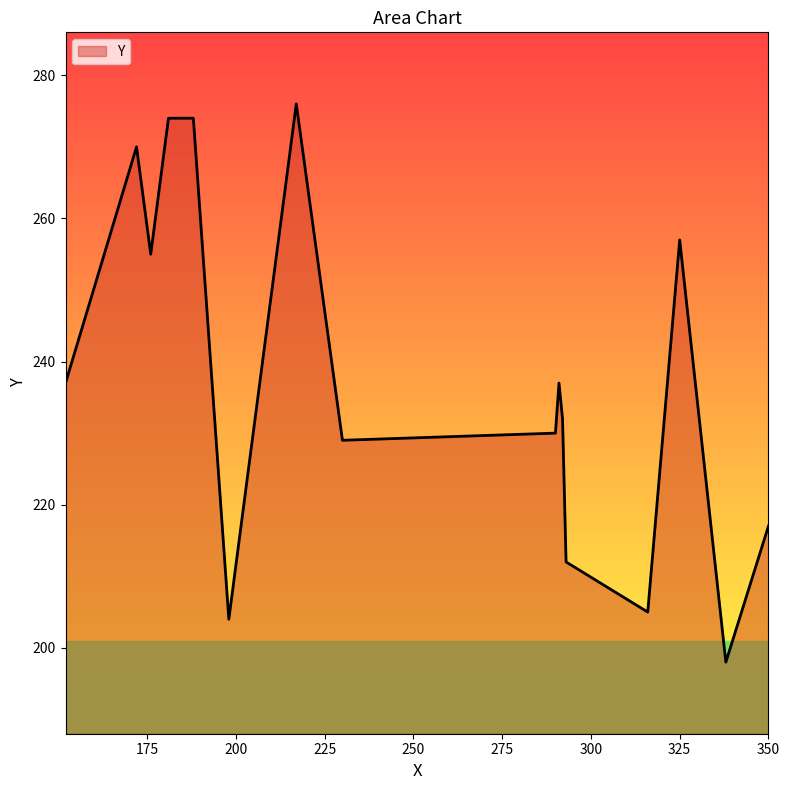

What is the greatest value displayed?

276